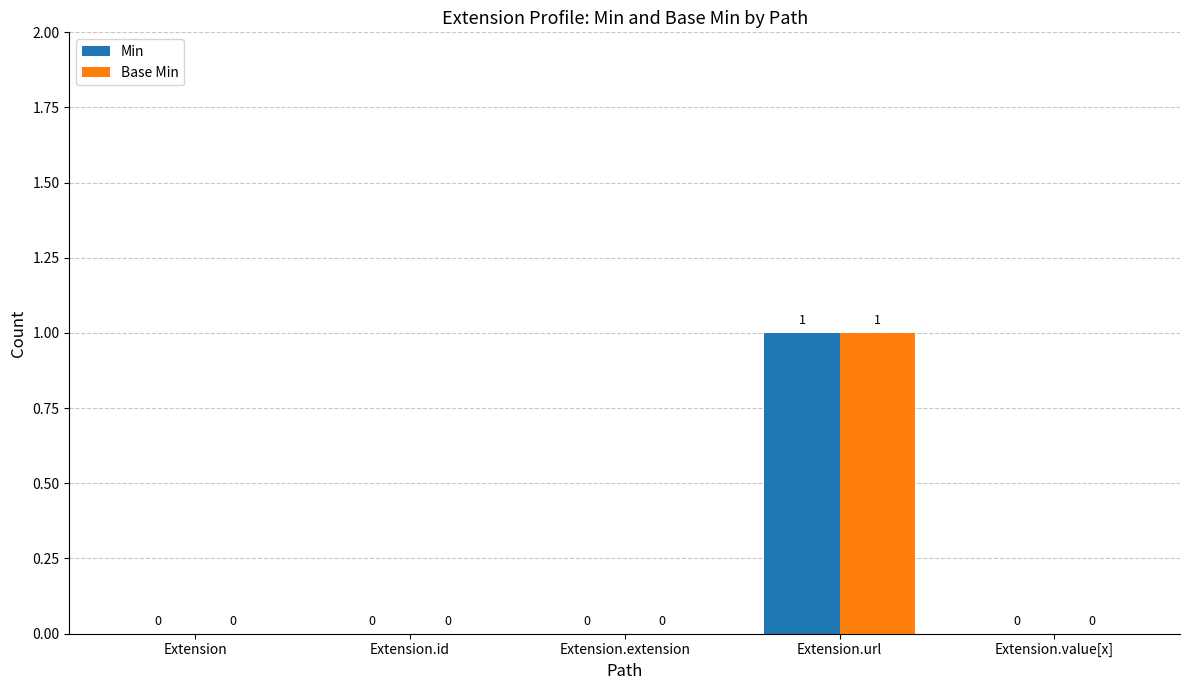

The Base Min series shows 0 at Extension.id. True or false?

True